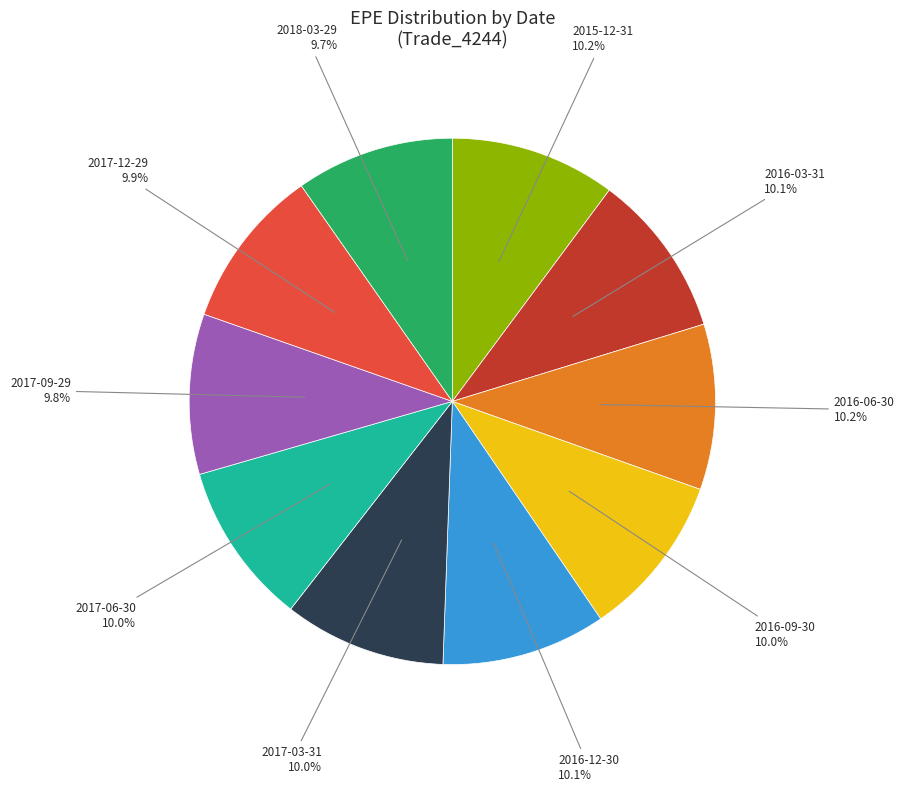

Approximately how many times larger is the value at 2017-03-31 compared to 2015-12-31?

1.0